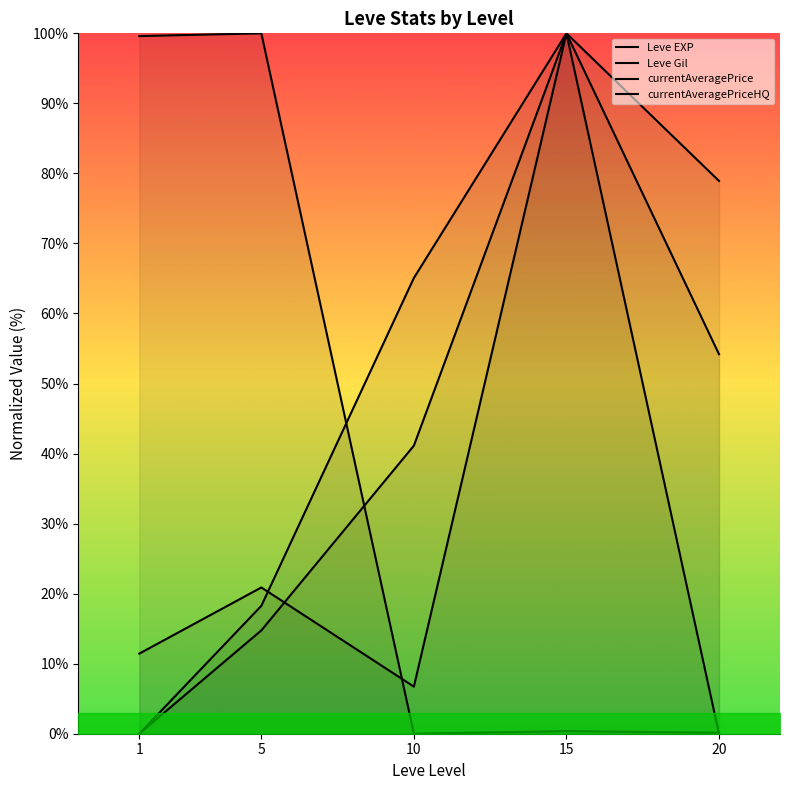

Reading left to right, what are all the values shown in this chart?

Leve EXP: 1=0.0	5=14.8	10=41.1	15=100.0	20=78.9
Leve Gil: 1=0.0	5=18.3	10=65.1	15=100.0	20=54.2
currentAveragePrice: 1=11.4	5=20.9	10=6.7	15=100.0	20=0.0
currentAveragePriceHQ: 1=99.6	5=100.0	10=0.0	15=0.4	20=0.1